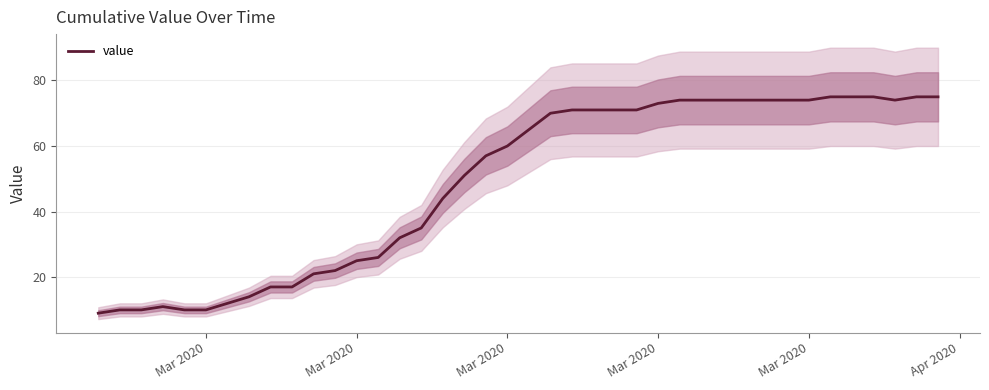

Reading left to right, what are all the values shown in this chart?

9	10	10	11	10	10	12	14	17	17	21	22	25	26	32	35	44	51	57	60	65	70	71	71	71	71	73	74	74	74	74	74	74	74	75	75	75	74	75	75